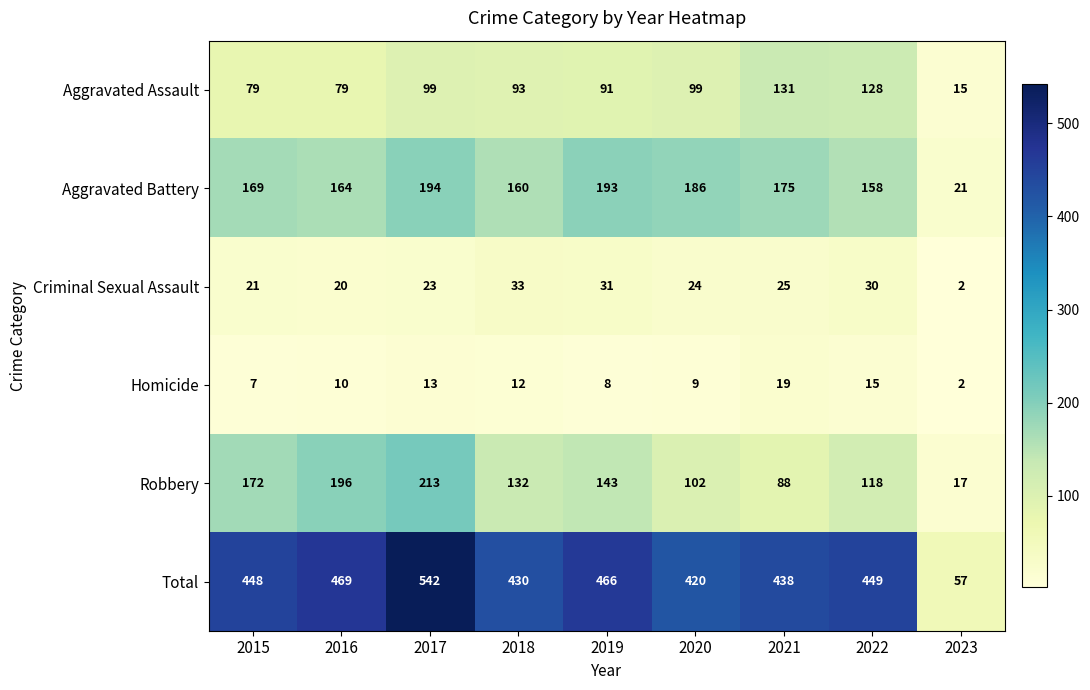

True or false: Total has a value of 57 at 2023.

True